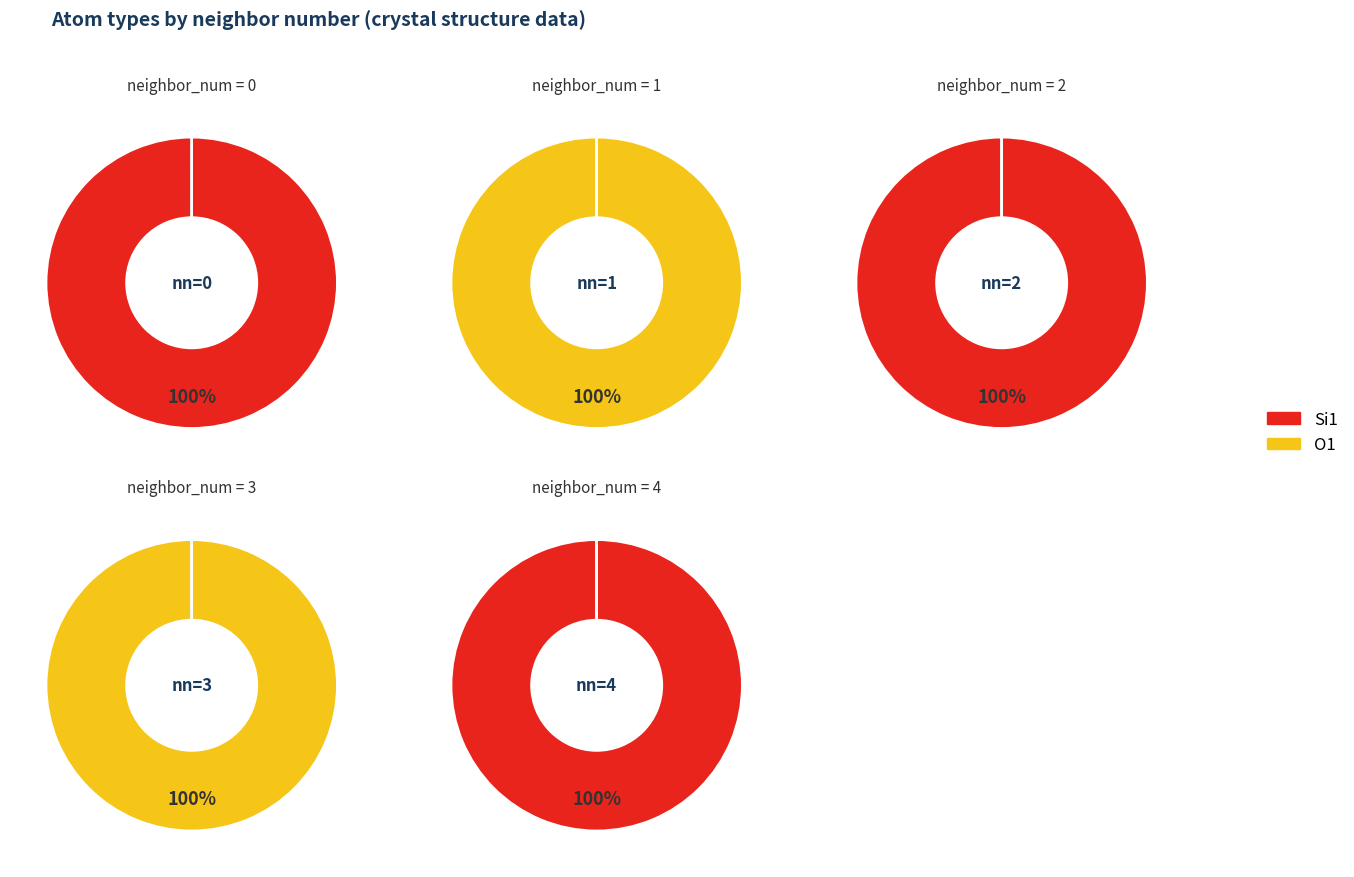

What is the smallest slice in the pie chart?

neighbor_num=1